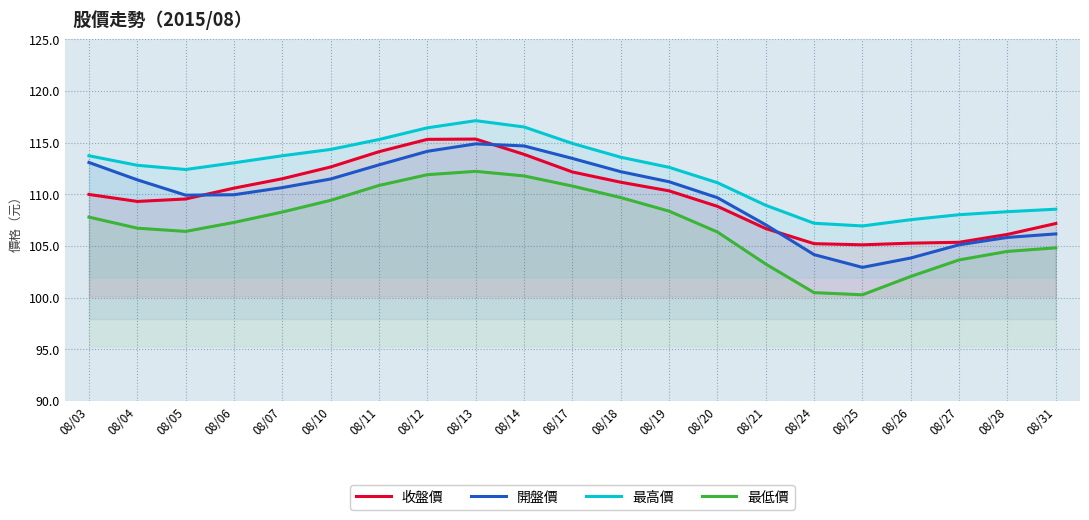

True or false: 最低價 has more than 1 interior local peaks.

False